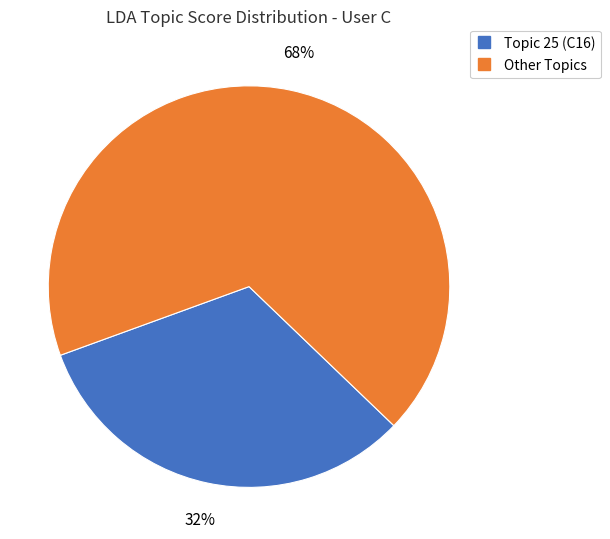

Count the number of slices in the pie.

2